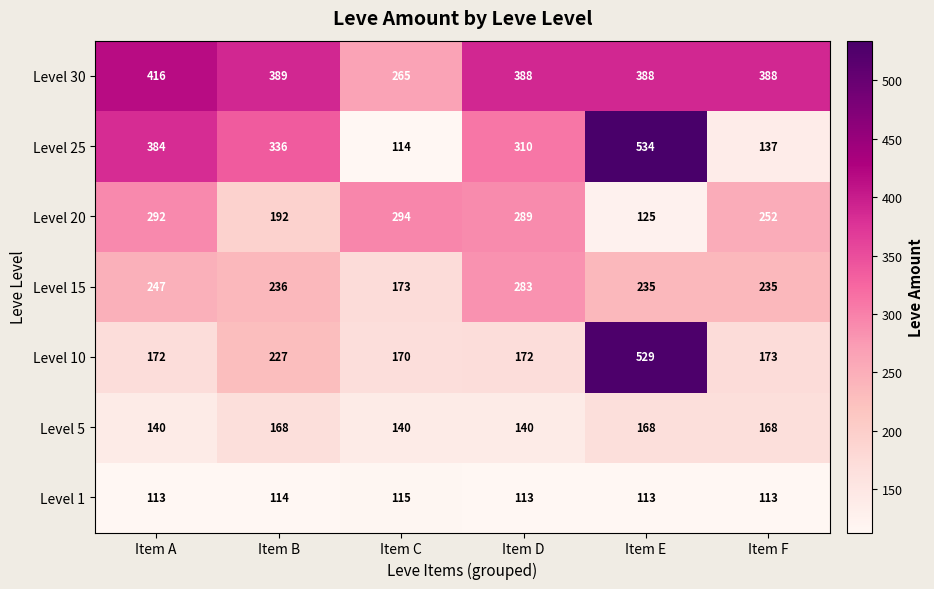

What is the sum of all Level 20 values?

1444